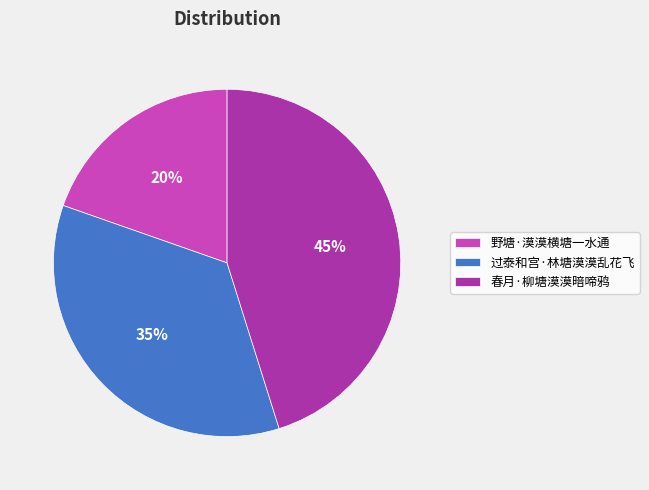

Rank the categories by value from lowest to highest.

野塘·漠漠横塘一水通, 过泰和宫·林塘漠漠乱花飞, 春月·柳塘漠漠暗啼鸦